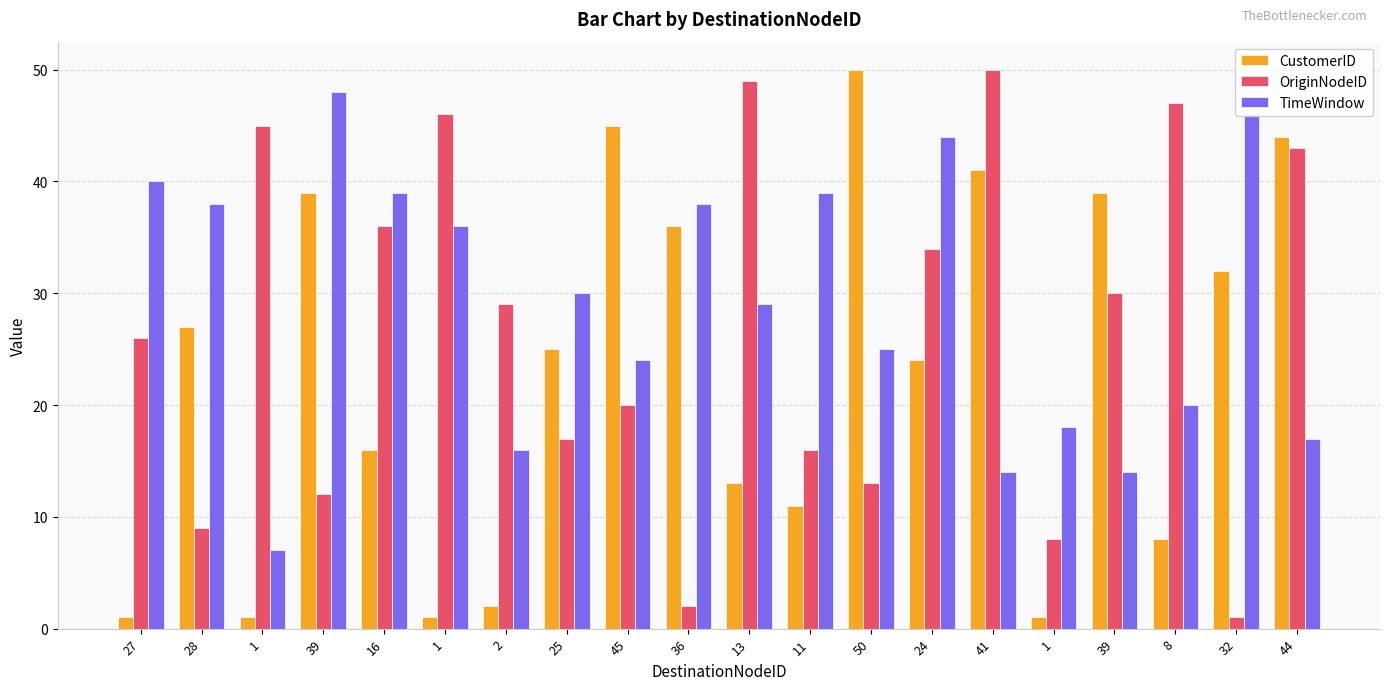

How many data points does each series have?

20